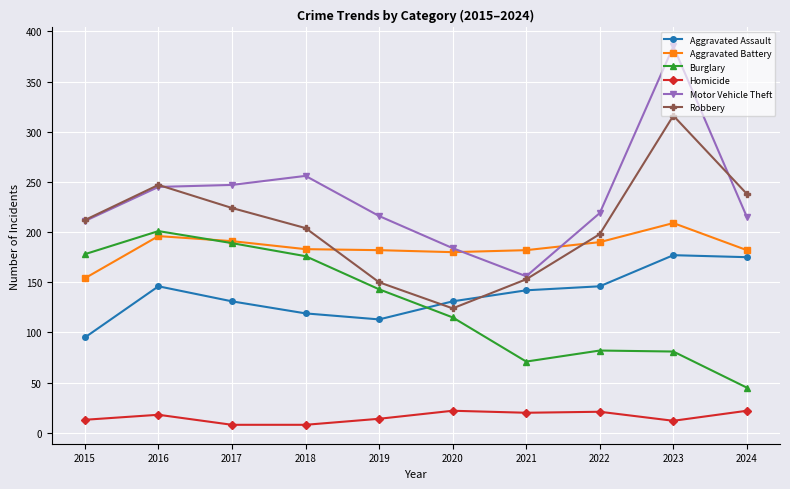

True or false: Aggravated Battery has a value of 276 at 2022.

False